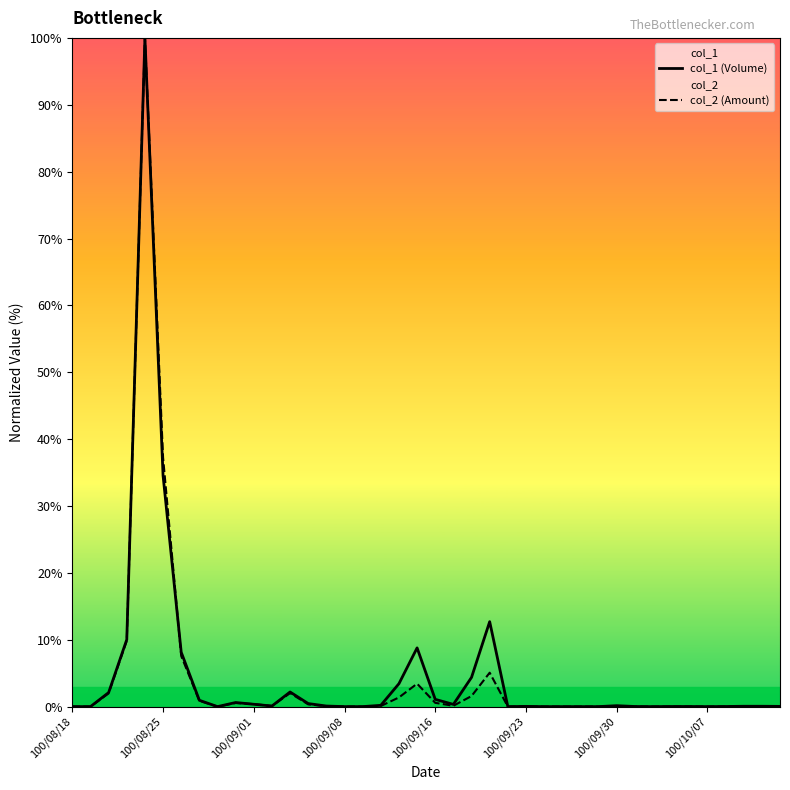

Is it true that col_1 (Volume) equals 0.0 at 100/09/08?

True